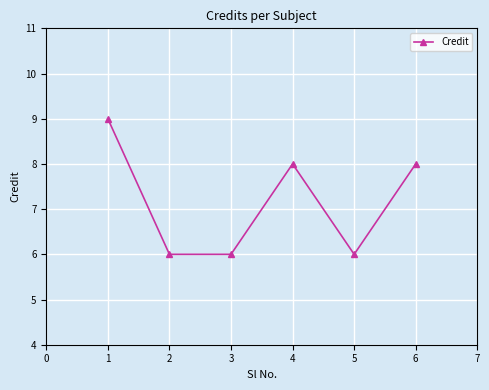

How many points are higher than both their immediate neighbors (excluding endpoints)?

1